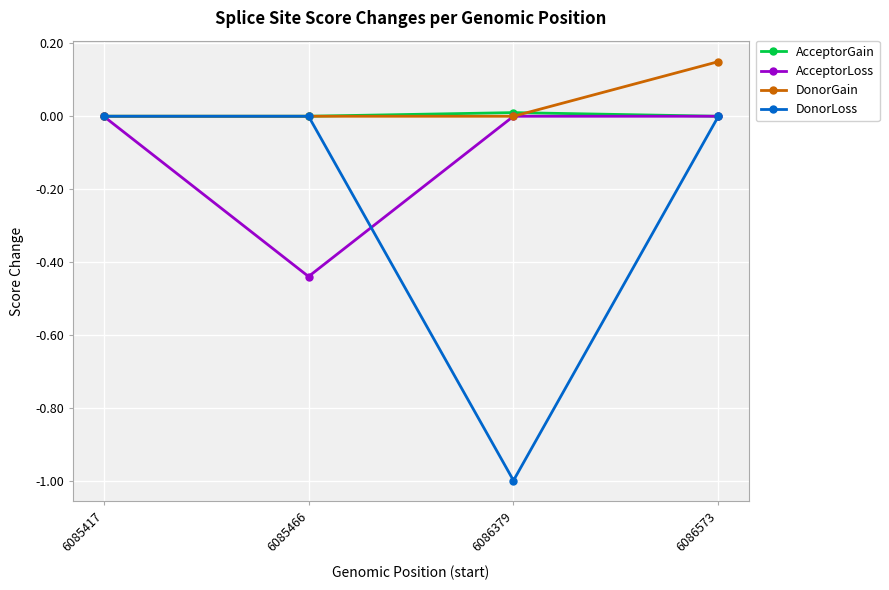

True or false: AcceptorGain has a value of 0.0 at 6085466.

True